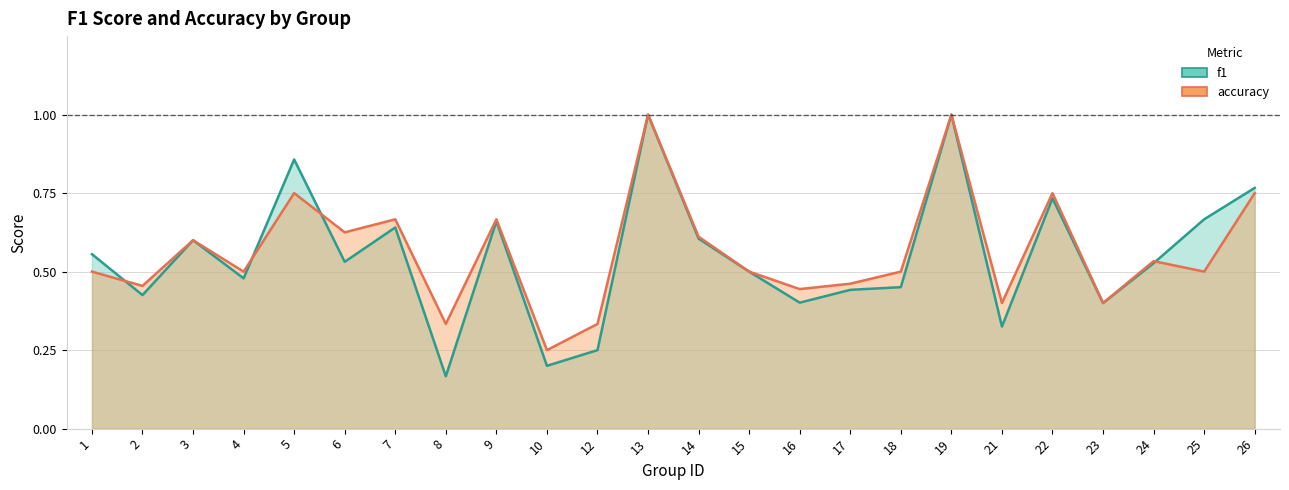

At which category is the sum across all series the highest?

13